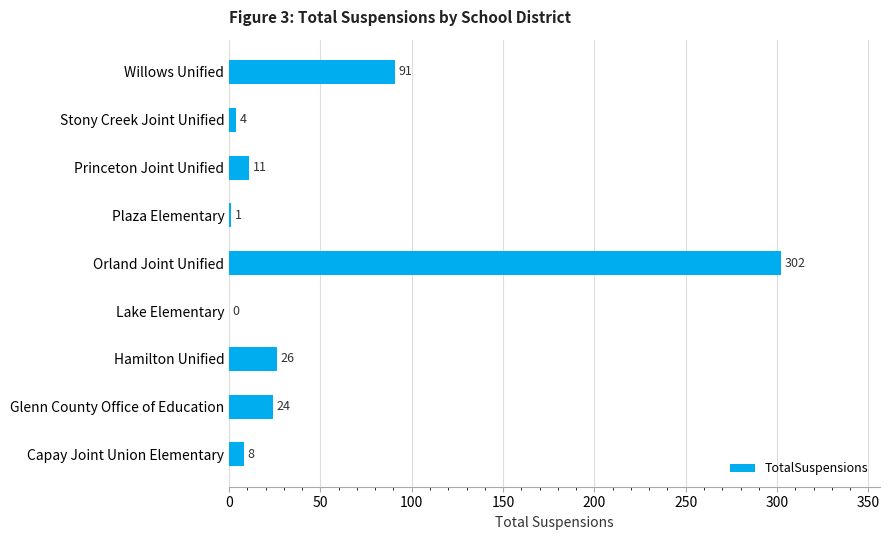

What is the sum of the values at Orland Joint Unified and Lake Elementary?

302